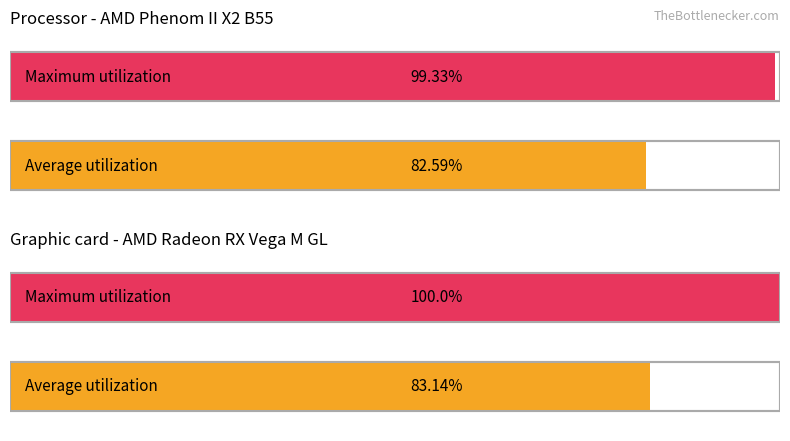

Reading right to left, list all the values displayed in this chart.

Average utilization: 1=83.1	0=82.6
Maximum utilization: 1=100.0	0=99.3